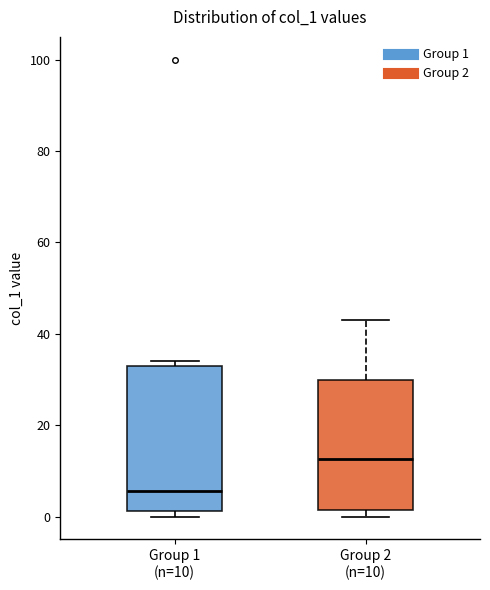

Where does the median line of the box for Group 2 (n=10) sit on the y-axis? The values are not printed on the chart, so give them approximately, as read against the axis.

12